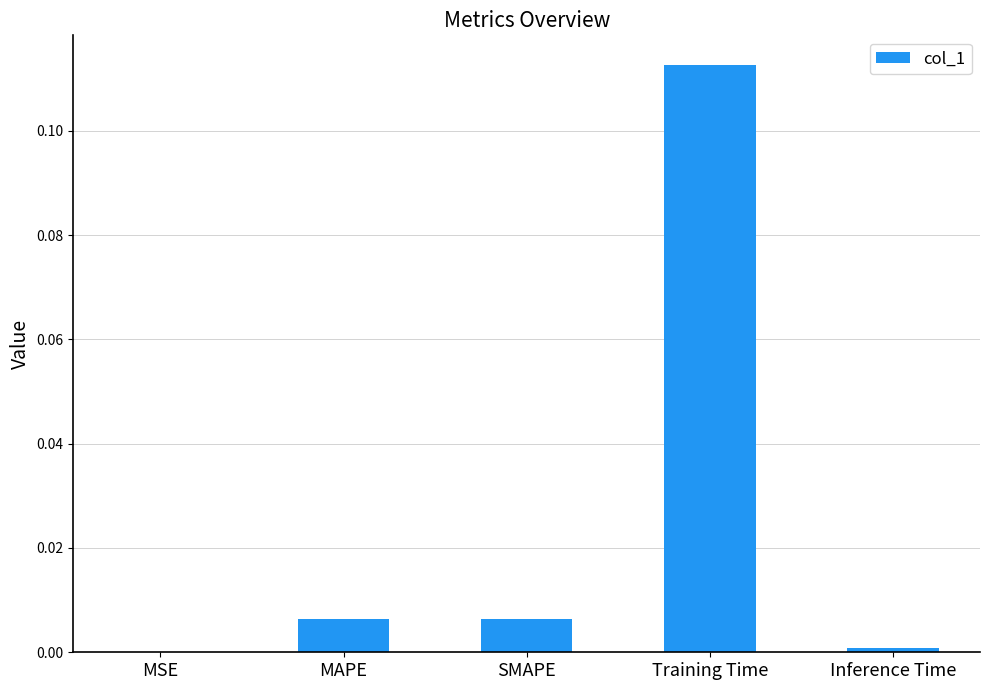

The chart shows a value of 0.0 at SMAPE. True or false?

True